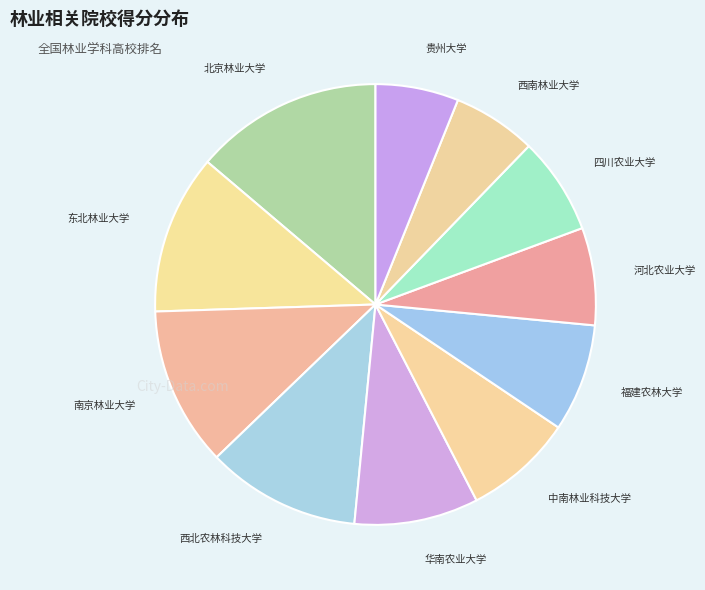

How many segments does this pie chart have?

11